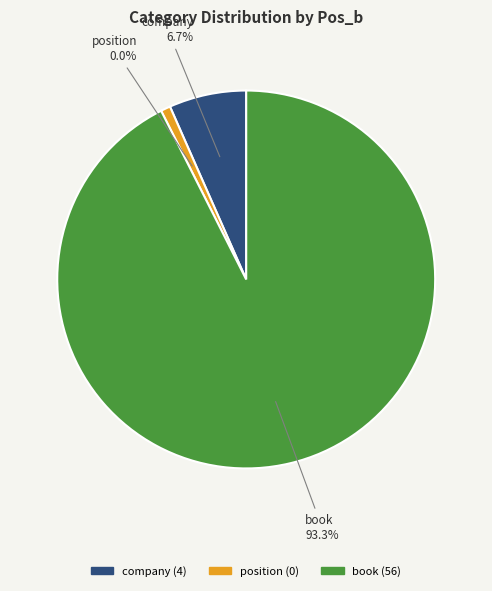

What is the change in value from company to position?

-4